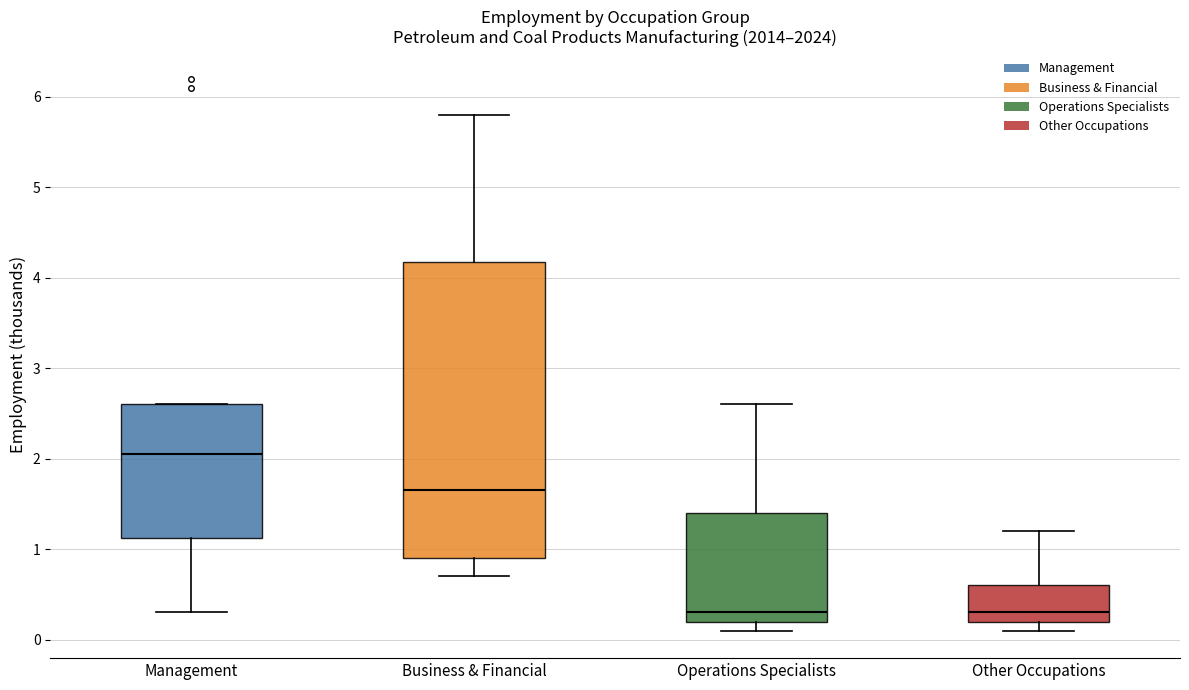

Reading left to right, transcribe this box plot: for each box, give where its median line is, the range the box spans, and where its two whiskers end, as read against the y-axis. The values are not printed on the chart, so give them approximately, as read against the axis.

Management: median 2.1, box 1.1 to 2.6, whiskers 0.3 to 2.6
Business & Financial: median 1.7, box 0.9 to 4.2, whiskers 0.7 to 5.8
Operations Specialists: median 0.3, box 0.2 to 1.4, whiskers 0.1 to 2.6
Other Occupations: median 0.3, box 0.2 to 0.6, whiskers 0.1 to 1.2